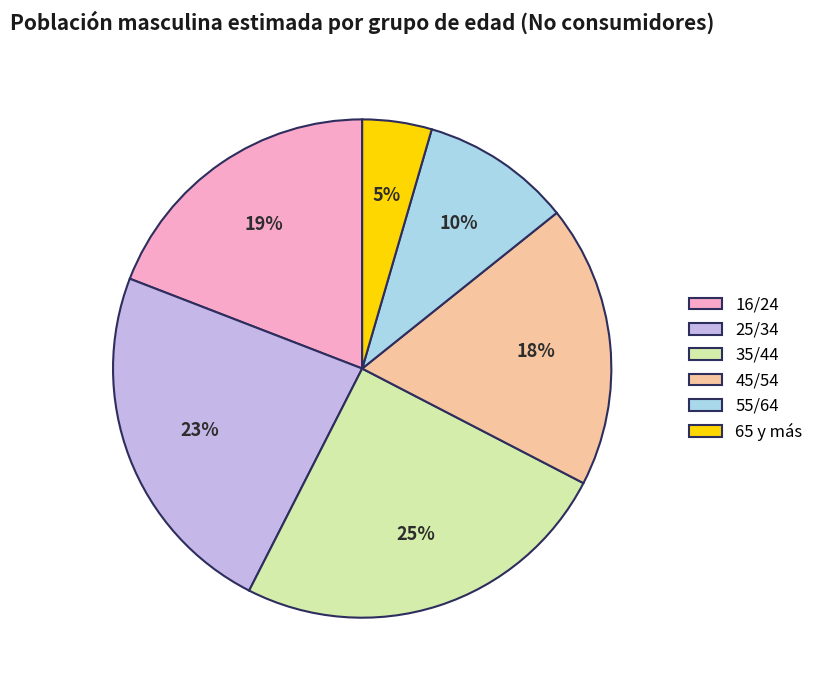

Count the number of slices in the pie.

6